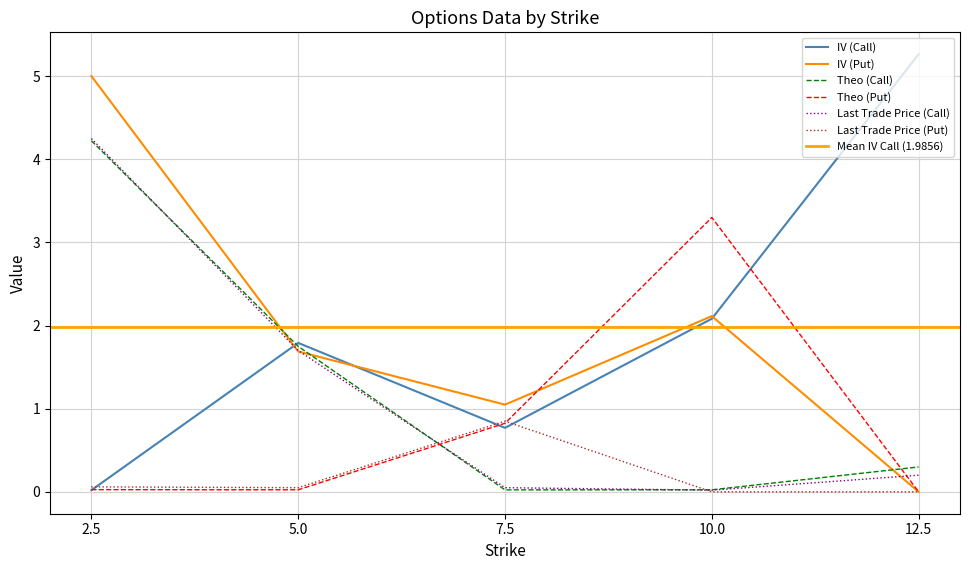

True or false: last_trade_price_put and iv_put cross at least once.

False